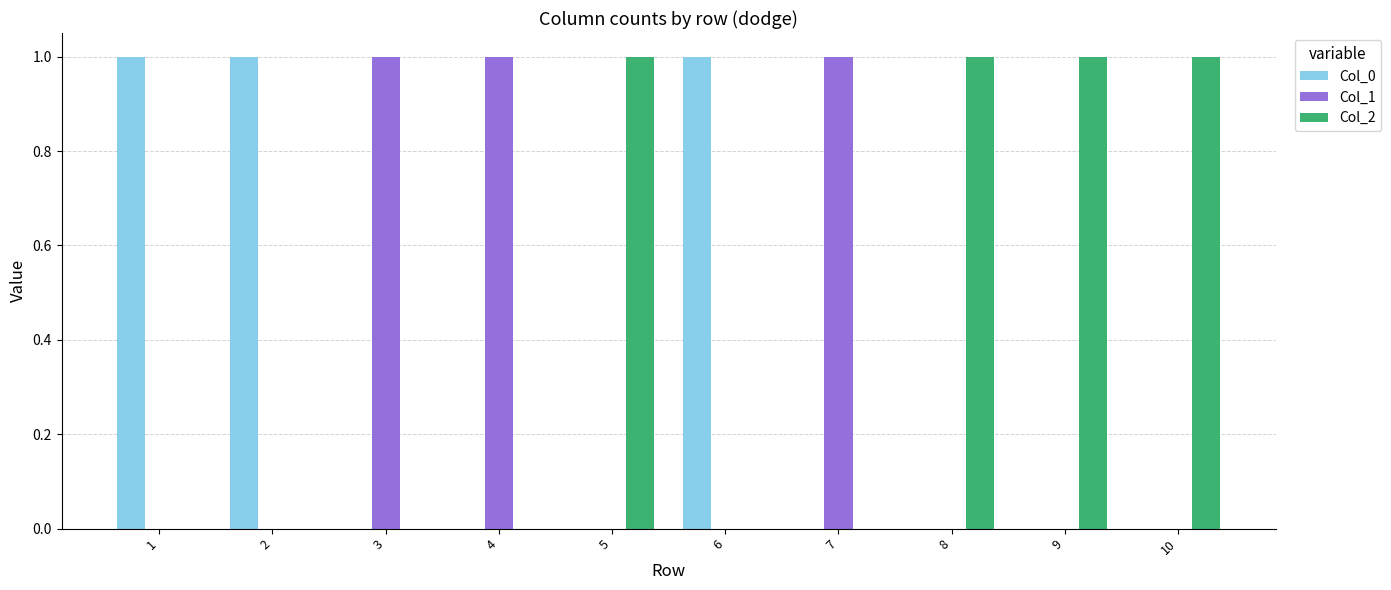

What is the sum of all Col_2 values?

4